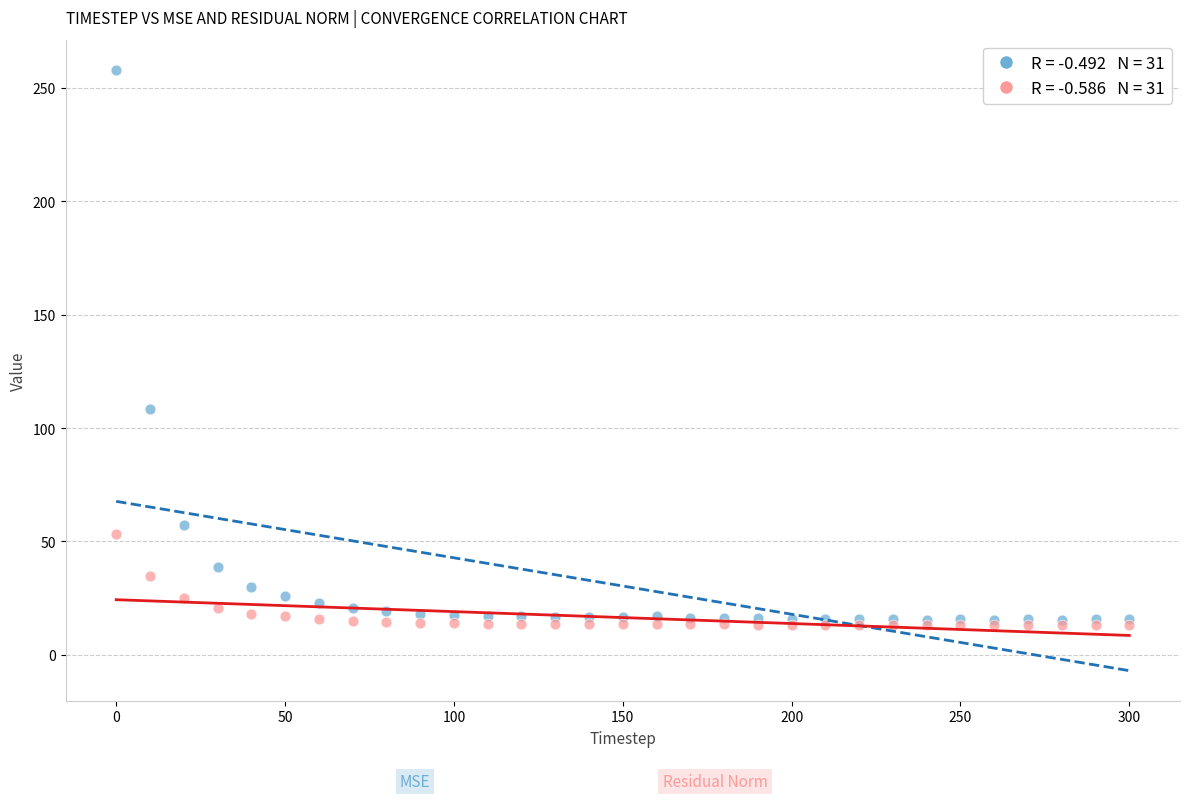

Across all series, what Y value is closest to 135?

108.6